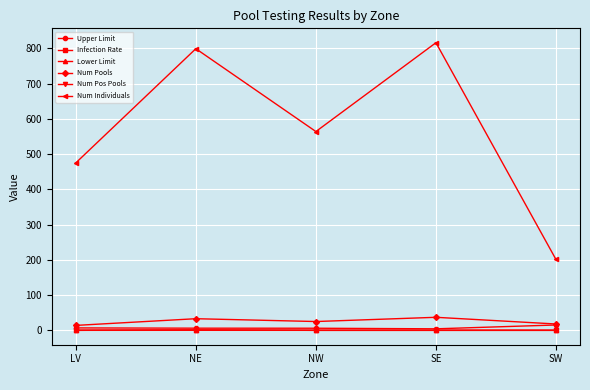

Read the Num Pools value at SW.

18.0